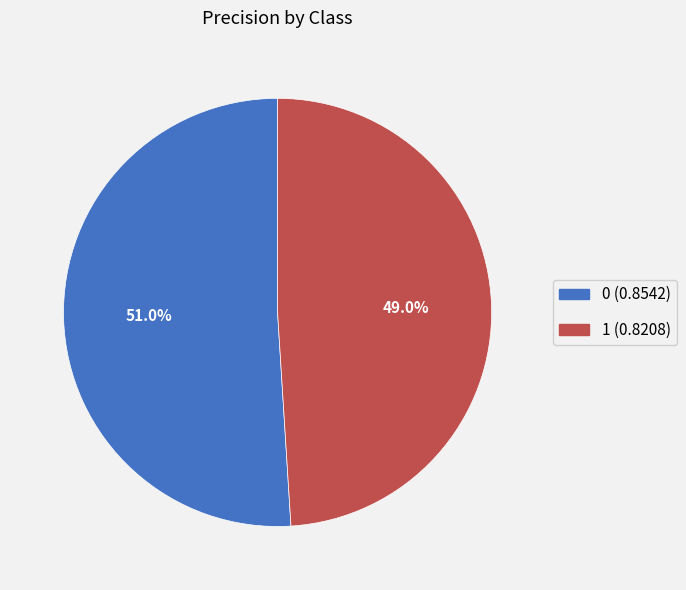

Count the number of slices in the pie.

2